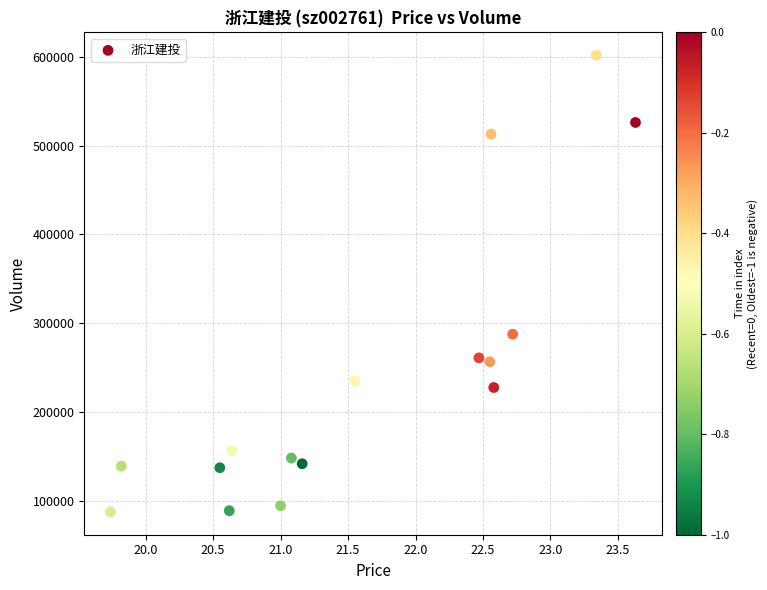

What is the range of Y values (max minus min)?

514319